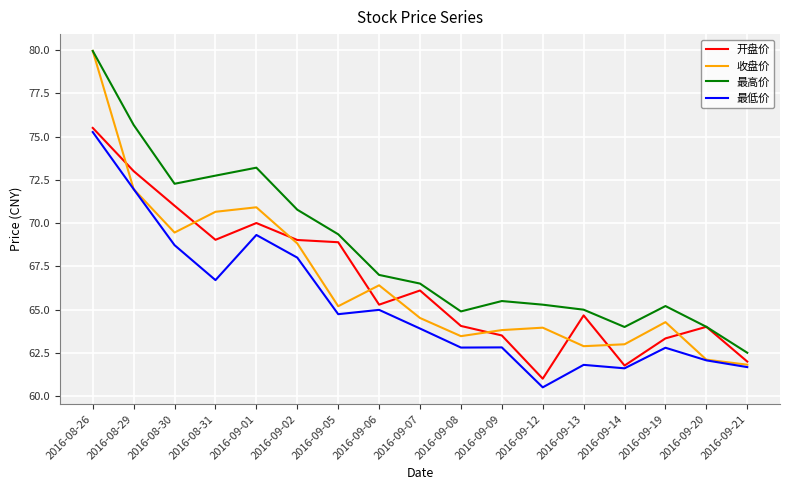

The 最低价 series shows 68.7 at 2016-08-30. True or false?

True